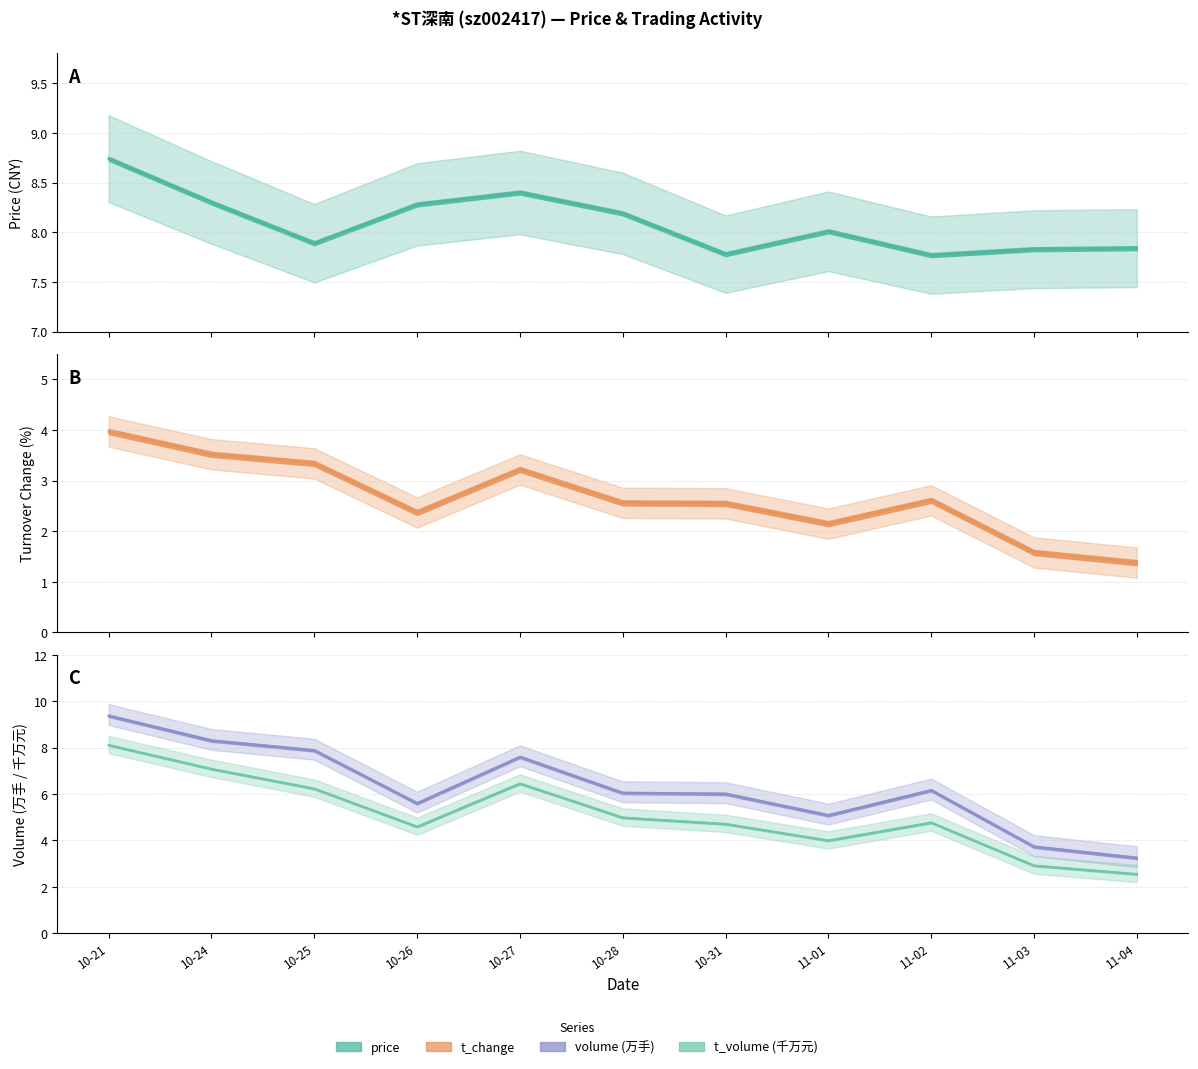

True or false: t_change and price intersect in this chart.

False